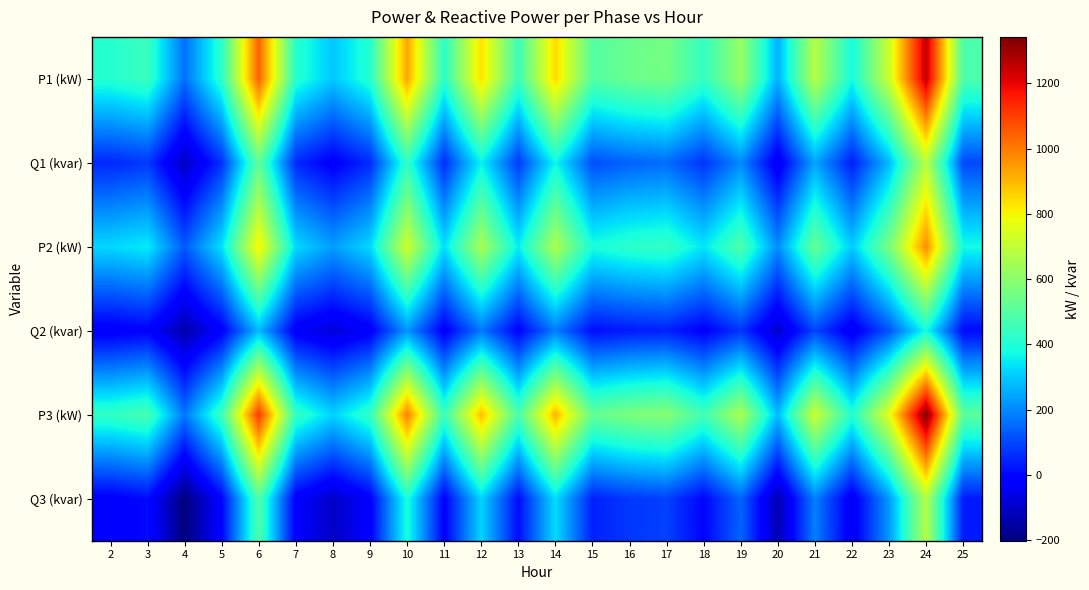

Reading left to right, transcribe all the data shown in this chart.

P1 (kW): 2=409.0	3=446.2	4=162.7	5=423.1	6=1043.7	7=411.6	8=296.8	9=409.7	10=930.2	11=420.9	12=836.2	13=450.2	14=848.3	15=493.8	16=537.7	17=557.7	18=435.6	19=622.3	20=262.4	21=677.9	22=381.2	23=722.0	24=1251.9	25=481.8
Q1 (kvar): 2=51.7	3=77.5	4=-108.0	5=66.6	6=516.6	7=53.5	8=-22.1	9=54.7	10=429.7	11=59.9	12=359.8	13=80.3	14=369.1	15=110.8	16=142.0	17=156.3	18=70.1	19=202.8	20=-45.1	21=243.6	22=35.2	23=276.4	24=684.8	25=102.4
P2 (kW): 2=321.5	3=350.6	4=129.1	5=333.6	6=811.3	7=323.6	8=233.7	9=321.9	10=726.3	11=330.9	12=652.9	13=353.8	14=662.3	15=388.0	16=422.3	17=438.0	18=342.3	19=488.1	20=206.7	21=531.7	22=301.0	23=566.1	24=972.8	25=378.6
Q2 (kvar): 2=-29.8	3=-12.4	4=-138.8	5=-19.5	6=274.5	7=-28.6	8=-78.6	9=-26.5	10=218.5	11=-24.2	12=174.8	13=-10.6	14=180.8	15=9.8	16=30.7	17=40.2	18=-17.4	19=71.3	20=-94.3	21=98.2	22=-42.0	23=119.8	24=379.1	25=4.2
P3 (kW): 2=434.1	3=473.5	4=174.1	5=450.2	6=1111.8	7=436.9	8=315.5	9=434.5	10=993.3	11=446.7	12=891.8	13=477.7	14=904.8	15=526.0	16=572.7	17=594.0	18=462.2	19=660.1	20=279.2	21=722.1	22=406.2	23=769.2	24=1342.1	25=513.2
Q3 (kvar): 2=-23.1	3=5.8	4=-201.0	5=-7.2	6=489.4	7=-21.1	8=-105.1	9=-18.8	10=393.3	11=-13.8	12=316.7	13=8.9	14=327.0	15=40.5	16=75.4	17=91.3	18=-2.5	19=145.7	20=-131.0	21=188.8	22=-43.4	23=225.3	24=672.0	25=31.0